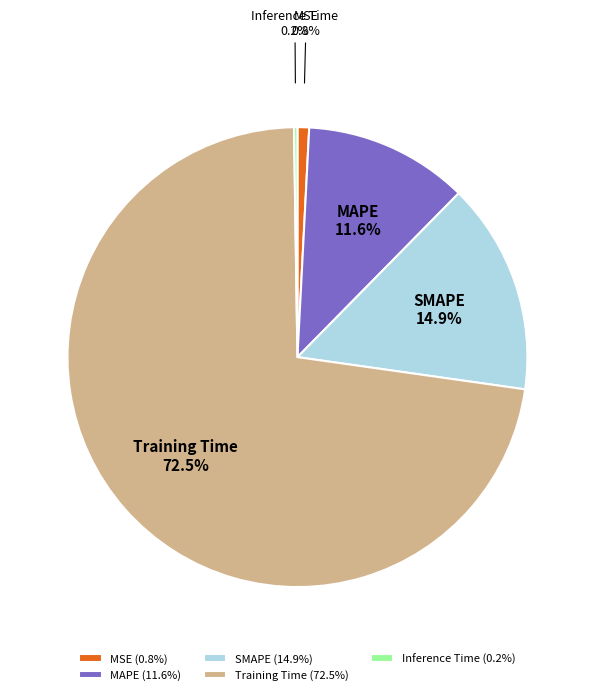

To the nearest percent, what is the average slice percentage?

20%